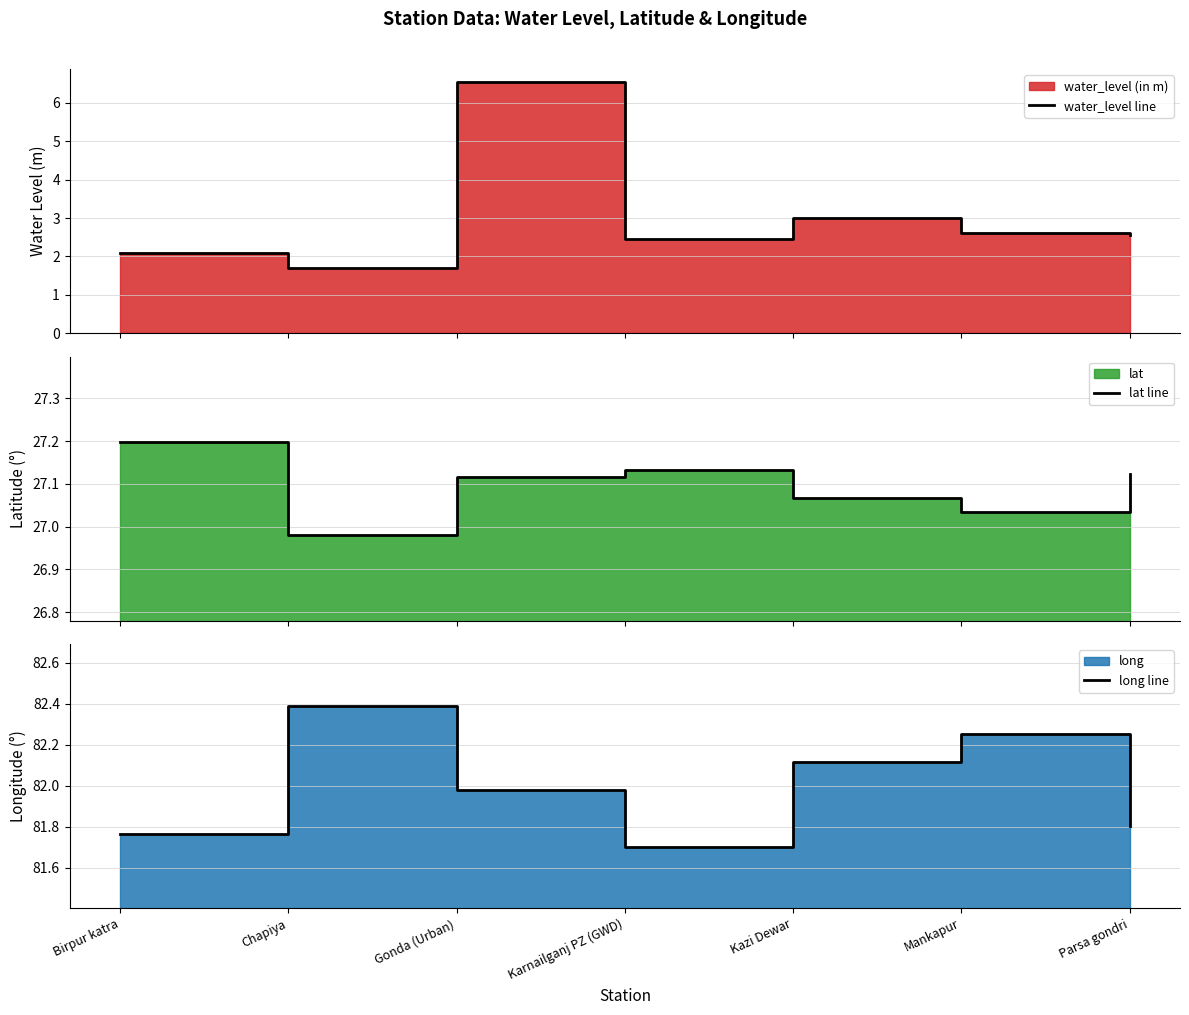

What is the total value across all series at Parsa gondri?

111.5